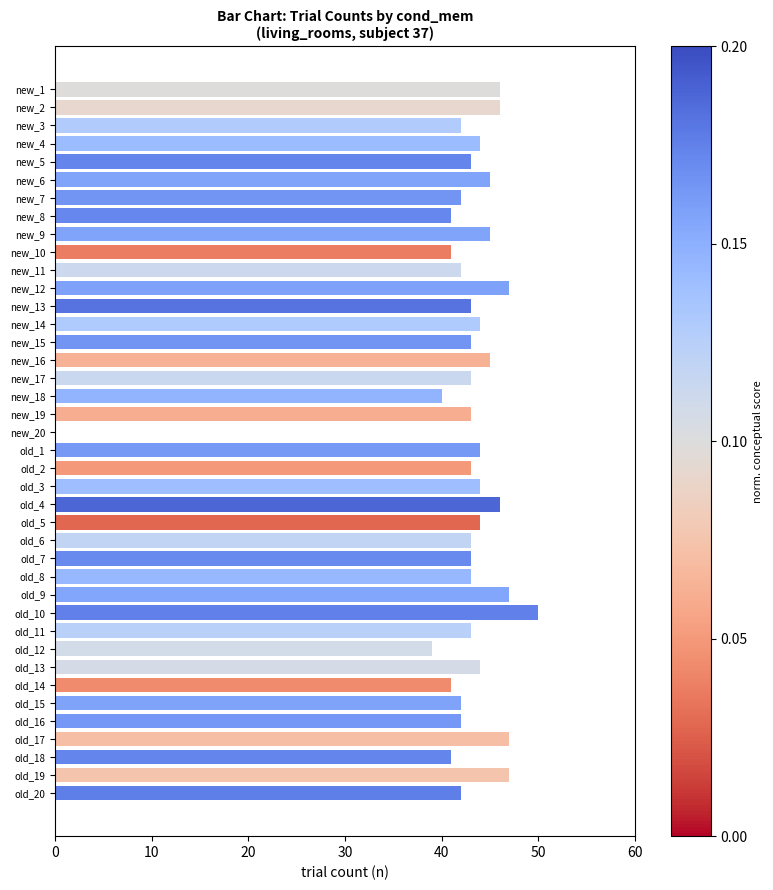

What is the sum of the values at new_15 and new_8?

84